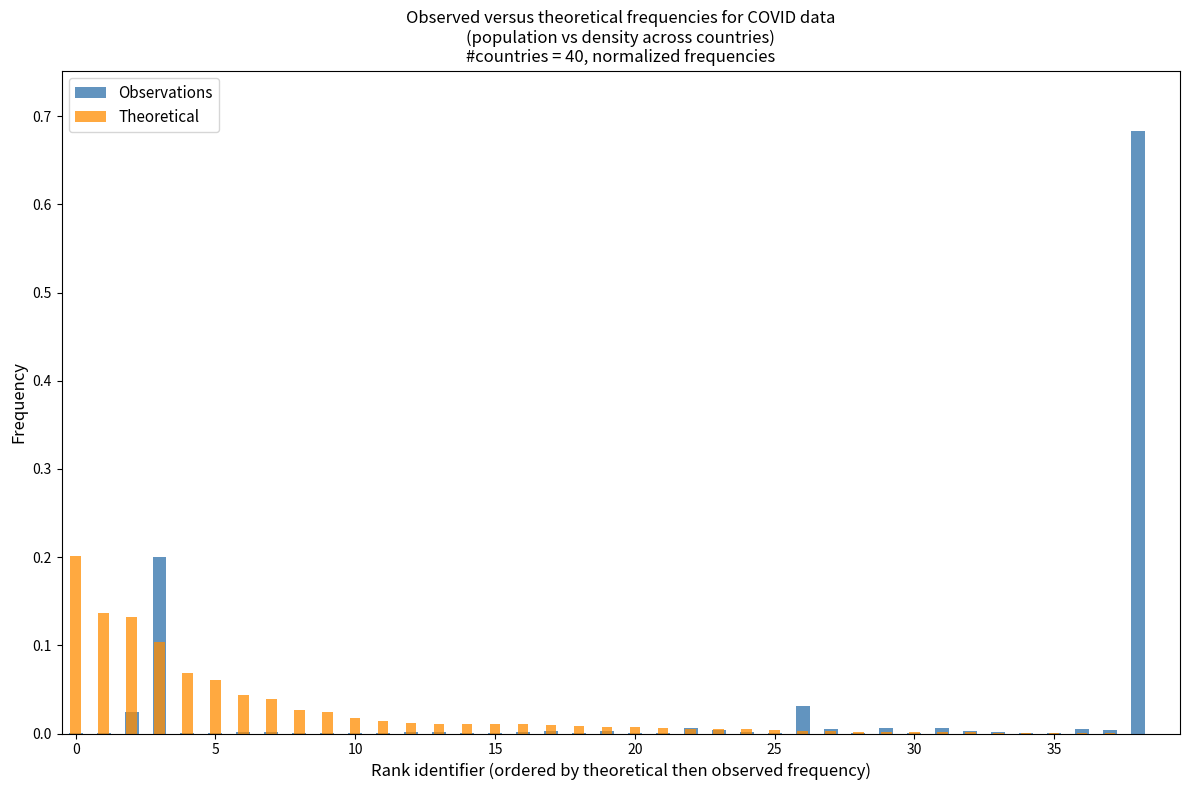

At which category is the sum across all series the highest?

38